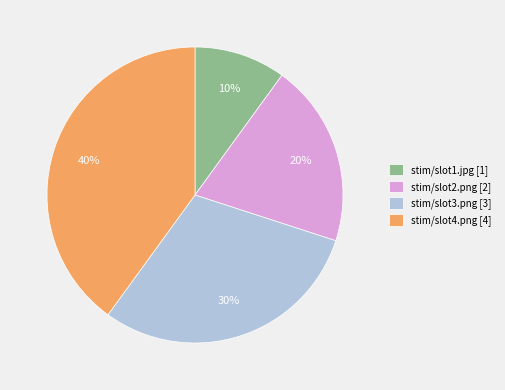

To the nearest percent, what is the difference between the stim/slot3.png and stim/slot2.png slice percentages?

10%